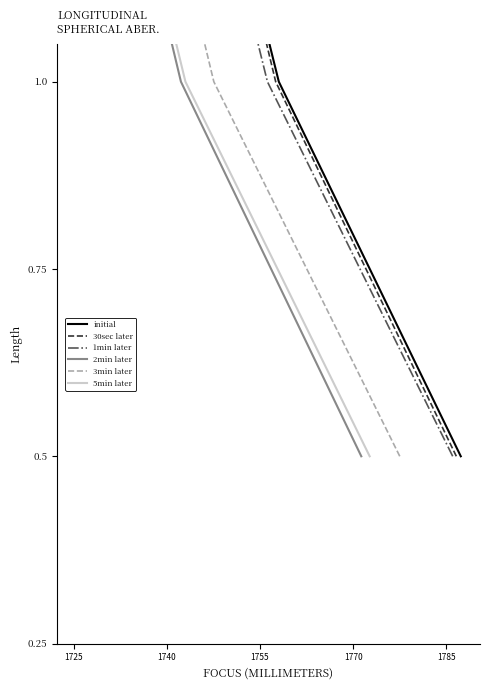

What are all the series names shown in the legend?

initial, 30sec later, 1min later, 2min later, 3min later, 5min later